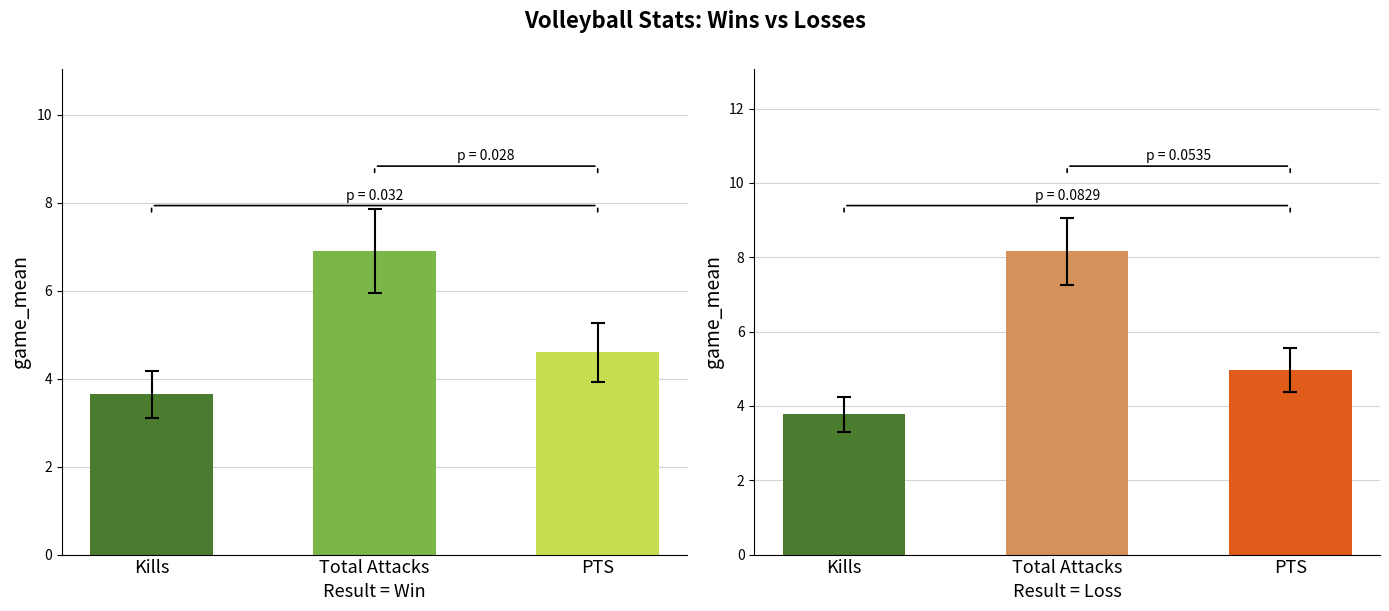

Rank the categories by Win value from lowest to highest.

Kills, PTS, Total Attacks